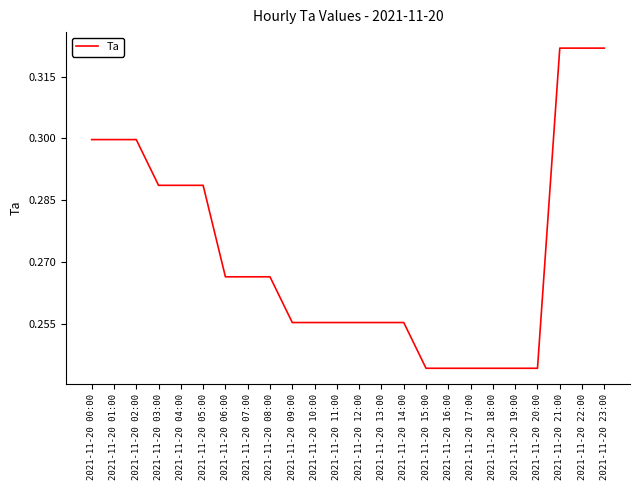

Which has a higher value, 2021-11-20 01:00 or 2021-11-20 04:00?

2021-11-20 01:00